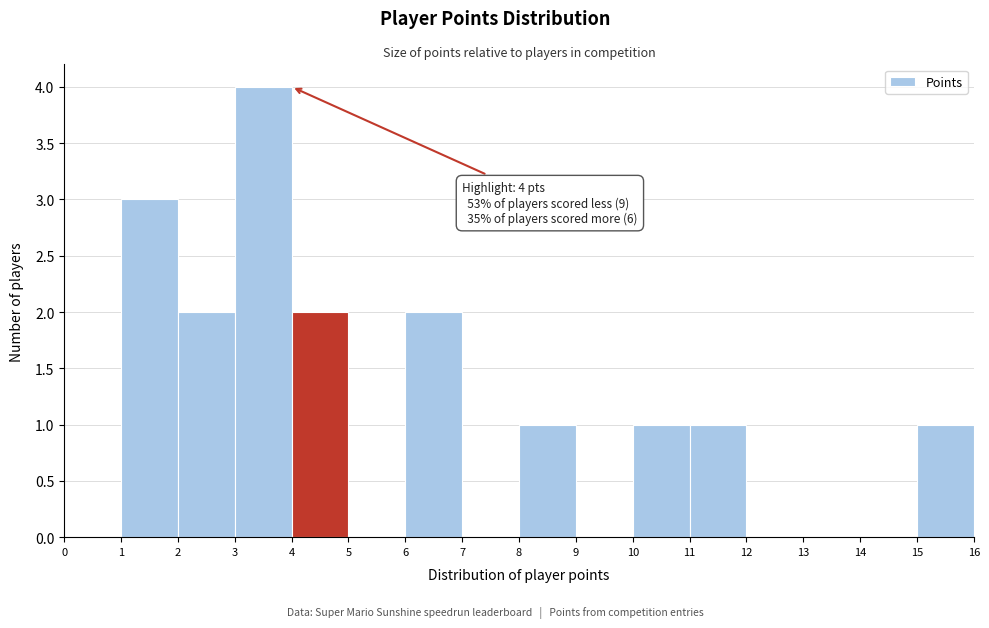

Over which range of the x-axis is the bar tallest?

3 to 4